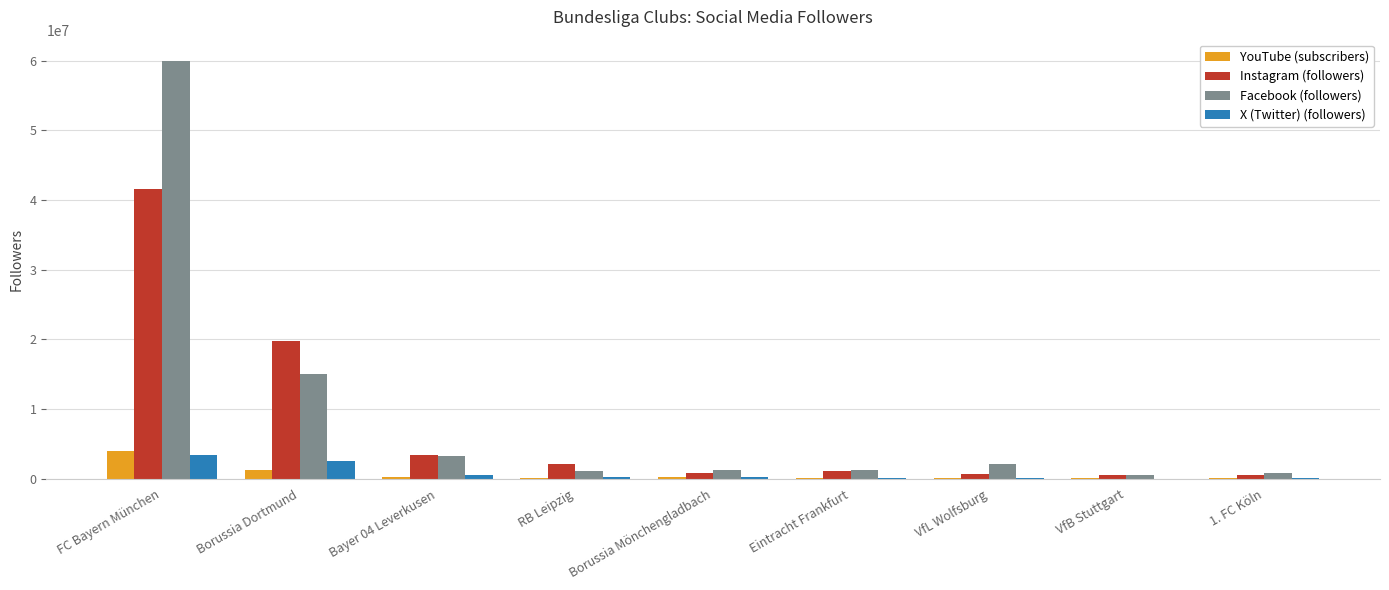

What is the sum of all YouTube (subscribers) values?

6248800